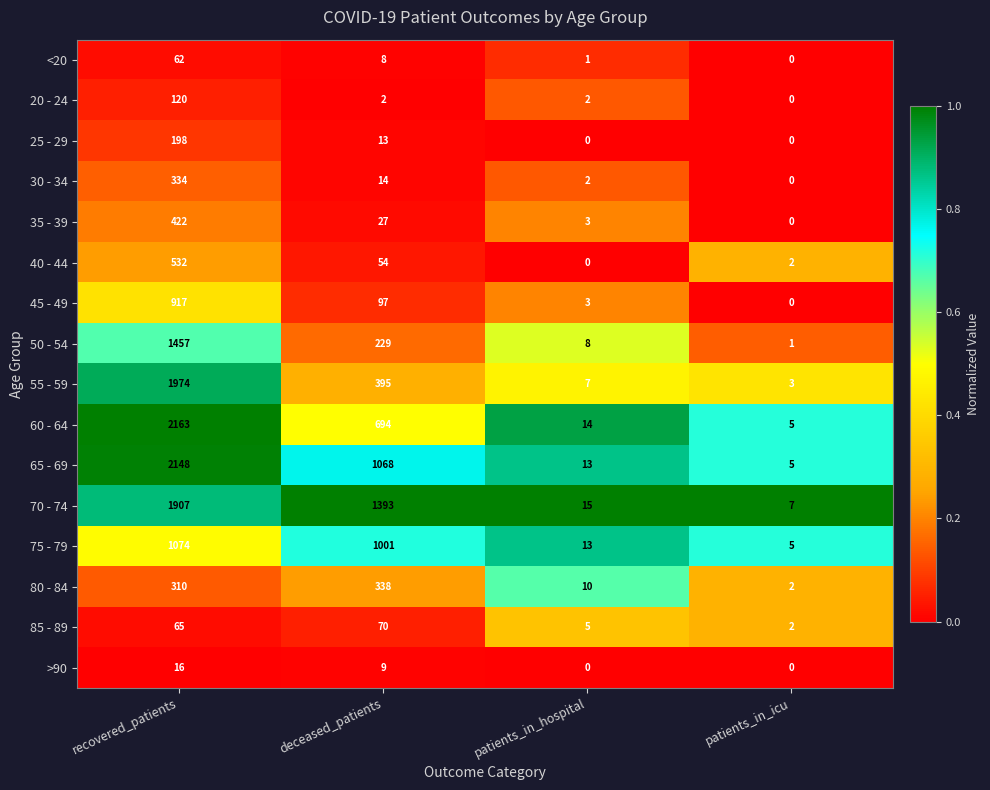

Which category has the highest value across all series?

recovered_patients